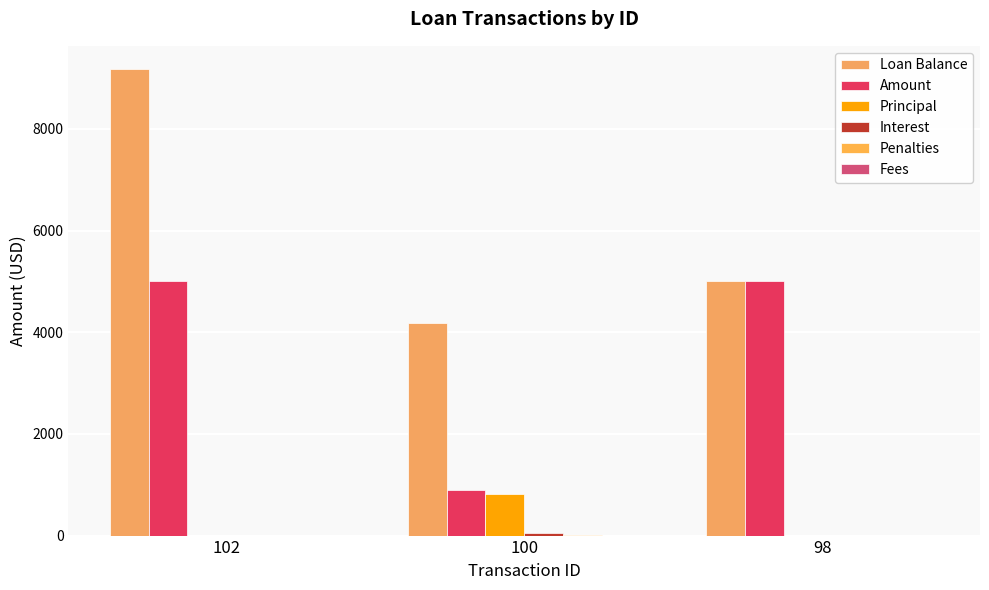

Which has a higher value, 98 or 100?

98